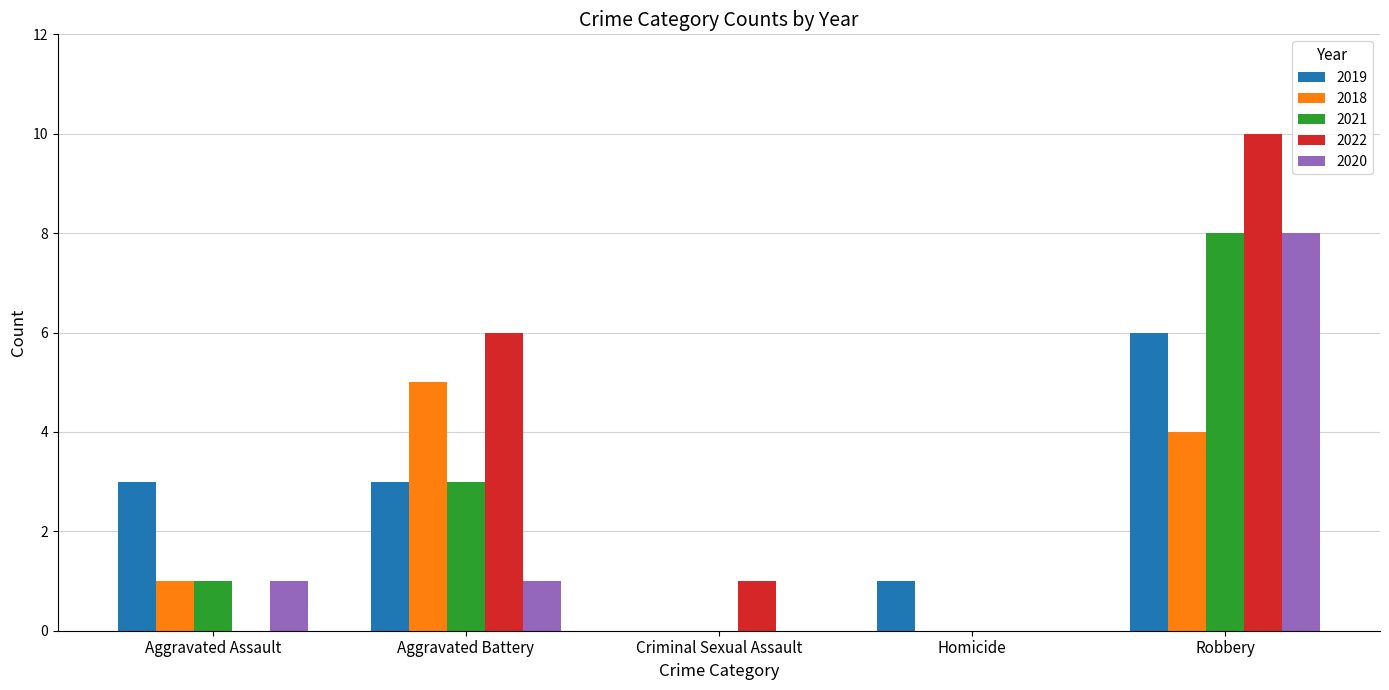

What is the greatest value displayed?

10